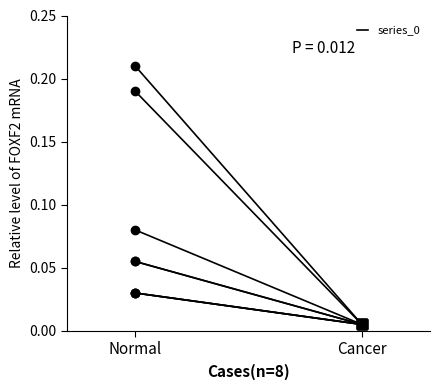

The chart shows a value of 0.0 at Cancer. True or false?

True